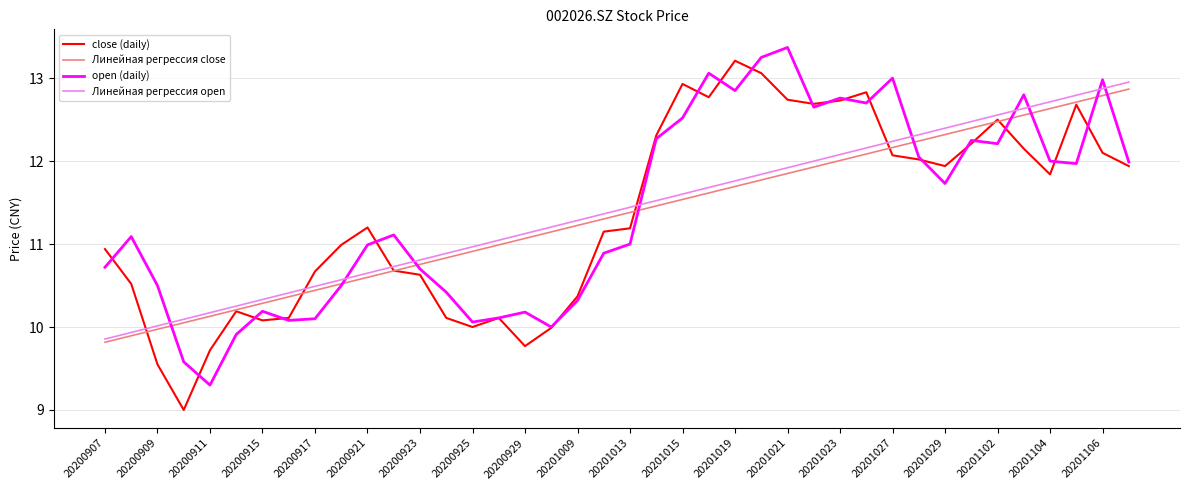

What is the maximum value shown in the chart?

13.4